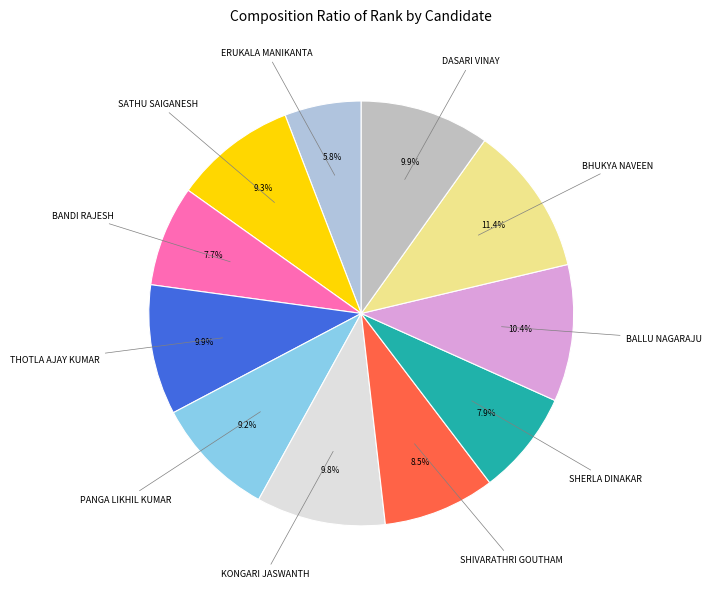

Count the number of slices in the pie.

11